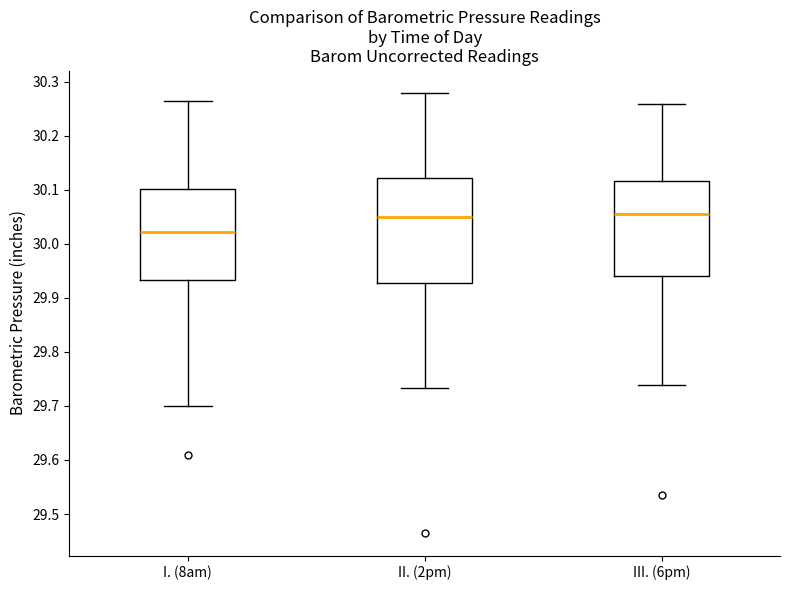

Reading left to right, transcribe this box plot: for each box, give where its median line is, the range the box spans, and where its two whiskers end, as read against the y-axis. The values are not printed on the chart, so give them approximately, as read against the axis.

I. (8am): median 30.02, box 29.93 to 30.10, whiskers 29.70 to 30.26
II. (2pm): median 30.05, box 29.93 to 30.12, whiskers 29.73 to 30.28
III. (6pm): median 30.06, box 29.94 to 30.12, whiskers 29.74 to 30.26